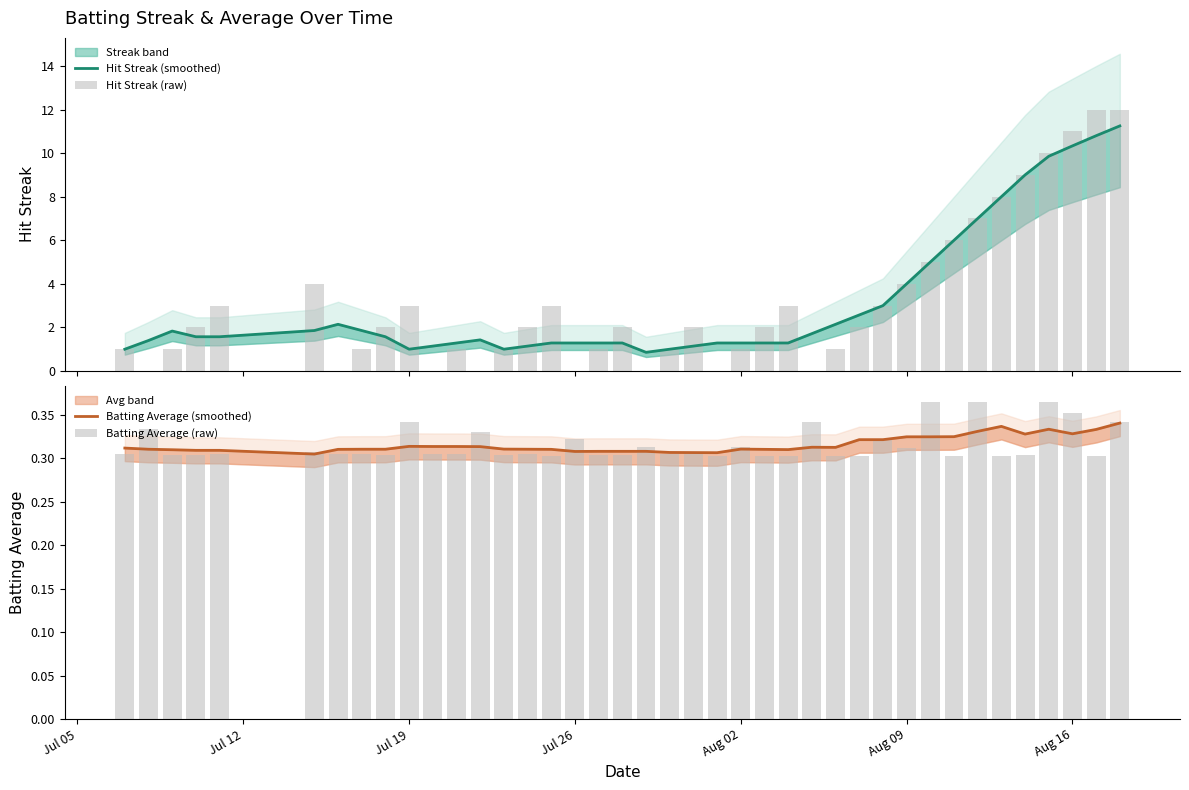

Which series has the largest total across all categories?

Hit Streak (raw)